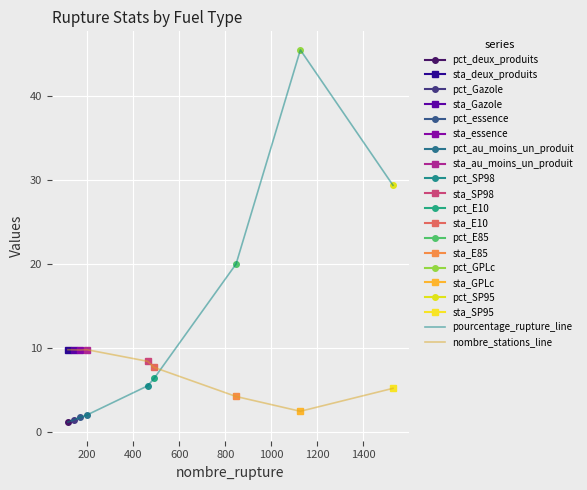

True or false: pourcentage_rupture_line and nombre_stations_line cross at least once.

True